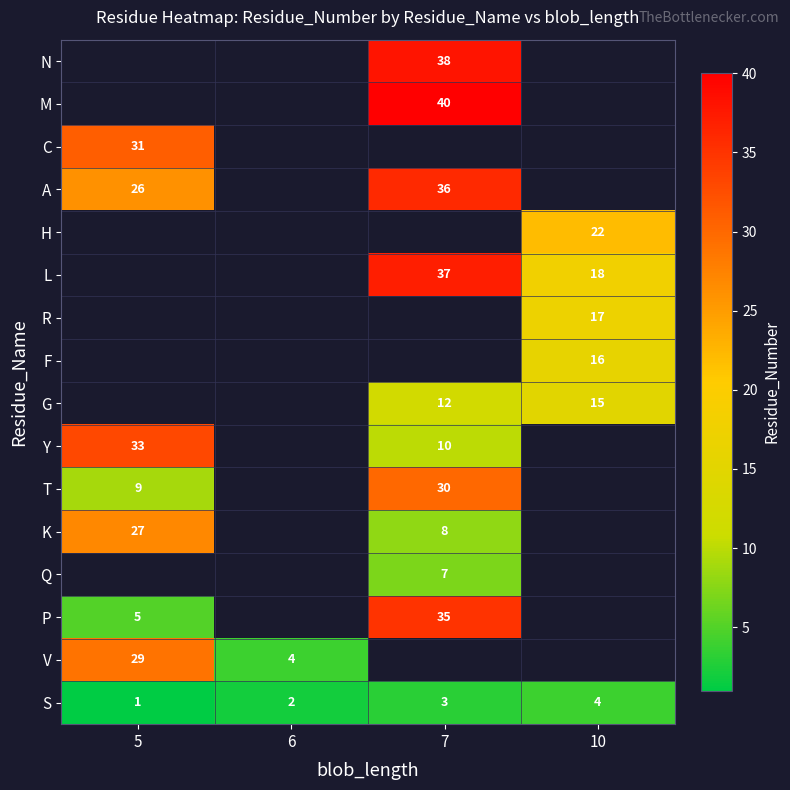

List the labels in order of S value, smallest first.

5, 6, 7, 10